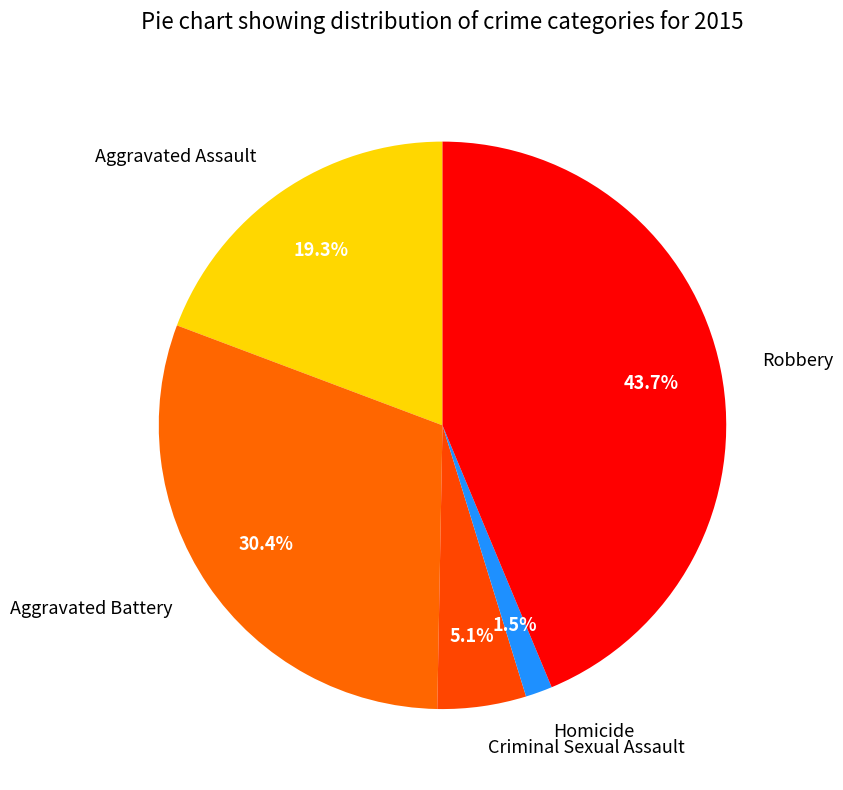

To the nearest percent, what is the difference between the Homicide and Robbery slice percentages?

42%